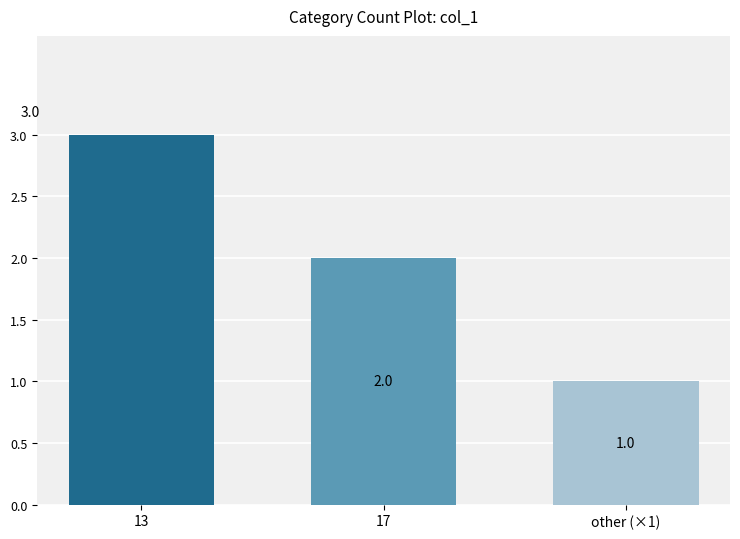

Between 17 and 13, which is larger?

13